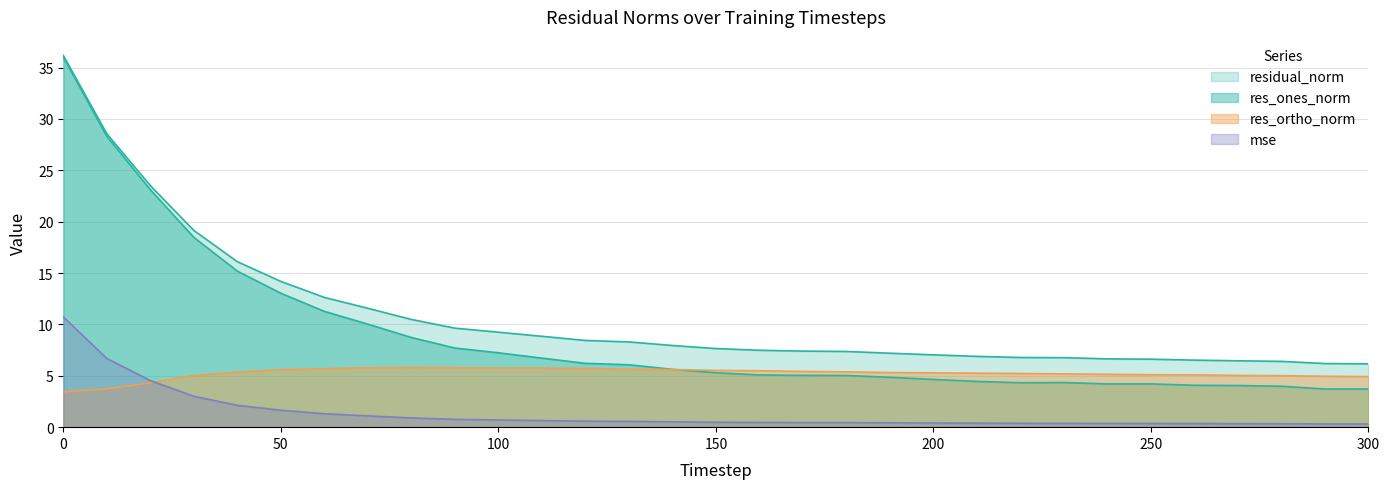

The res_ortho_norm series shows 1.8 at 270. True or false?

False